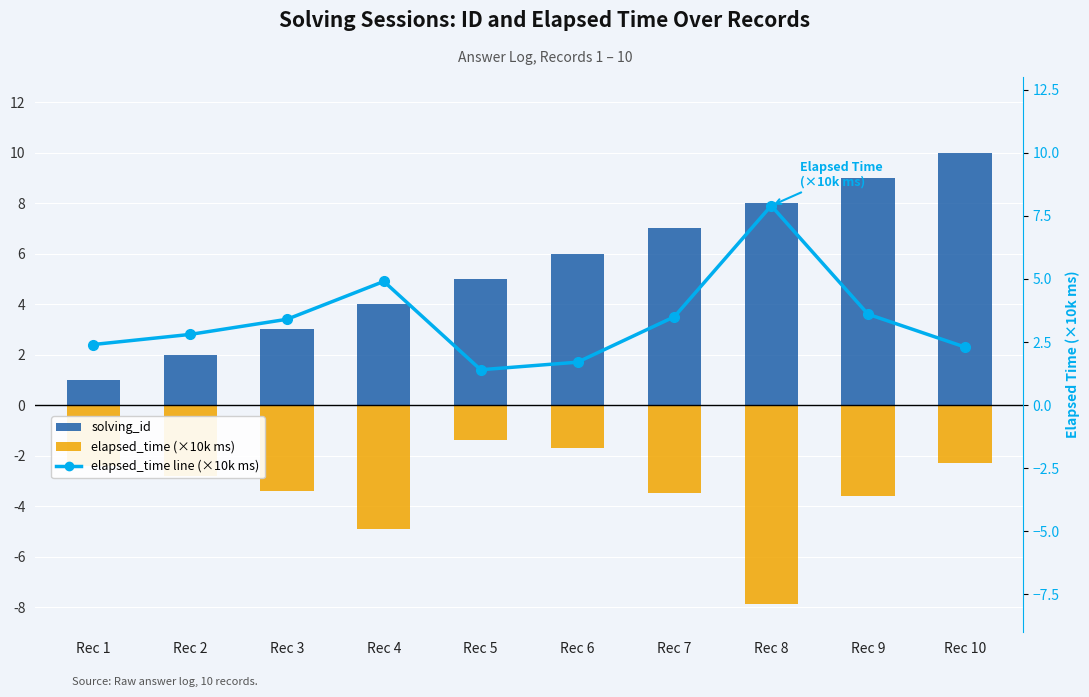

How many groups of bars are there?

10